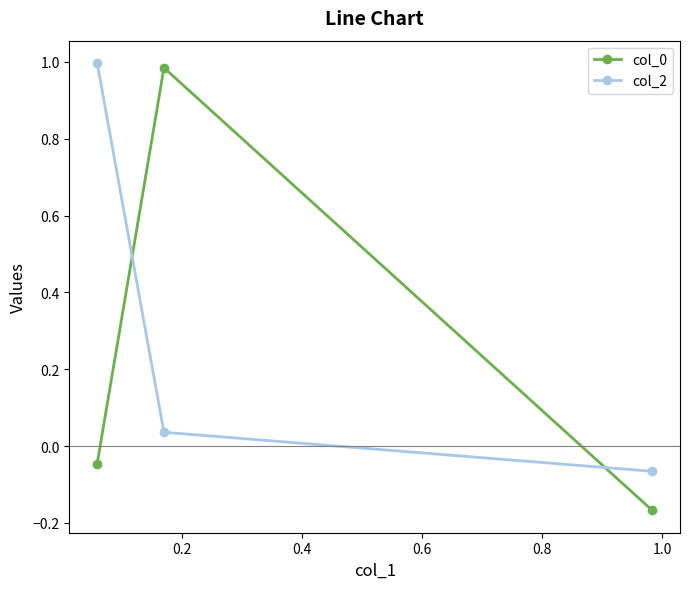

What is the average value of the col_2 series?

0.3